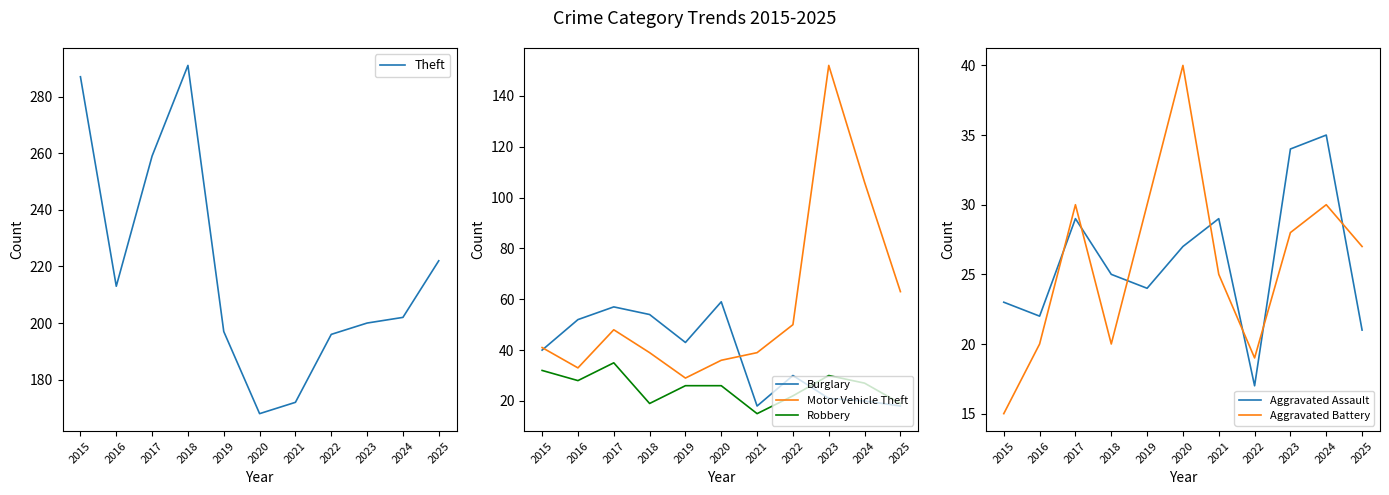

Reading left to right, what are all the values shown in this chart?

Theft: 287	213	259	291	197	168	172	196	200	202	222
Burglary: 40	52	57	54	43	59	18	30	21	20	18
Motor Vehicle Theft: 41	33	48	39	29	36	39	50	152	106	63
Robbery: 32	28	35	19	26	26	15	22	30	27	19
Aggravated Assault: 23	22	29	25	24	27	29	17	34	35	21
Aggravated Battery: 15	20	30	20	30	40	25	19	28	30	27